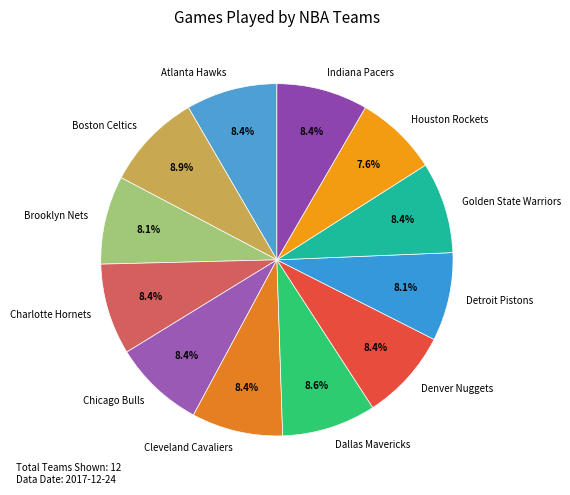

How many segments does this pie chart have?

12